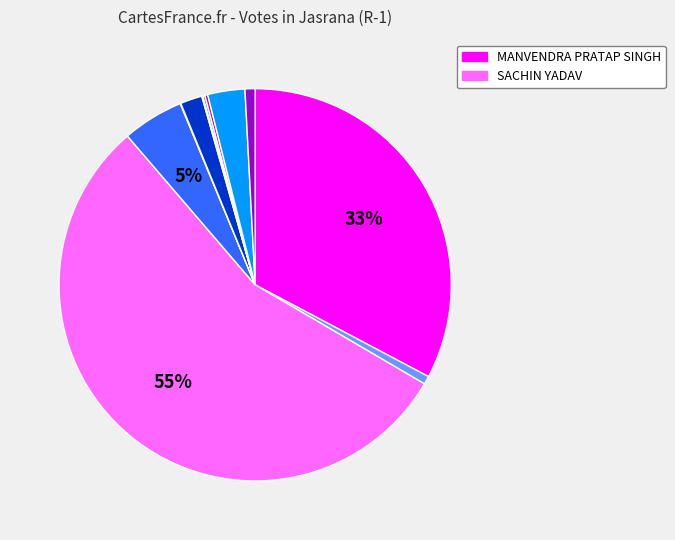

To the nearest percent, what is the average slice percentage?

9%